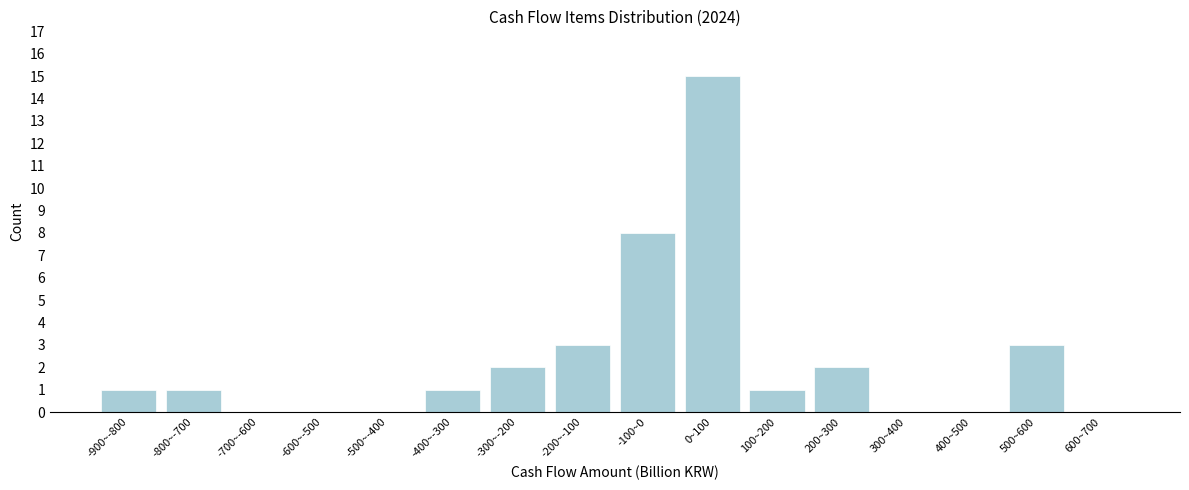

Reading left to right, transcribe all the data shown in this chart.

-900~-800=1	-800~-700=1	-700~-600=0	-600~-500=0	-500~-400=0	-400~-300=1	-300~-200=2	-200~-100=3	-100~0=8	0~100=15	100~200=1	200~300=2	300~400=0	400~500=0	500~600=3	600~700=0